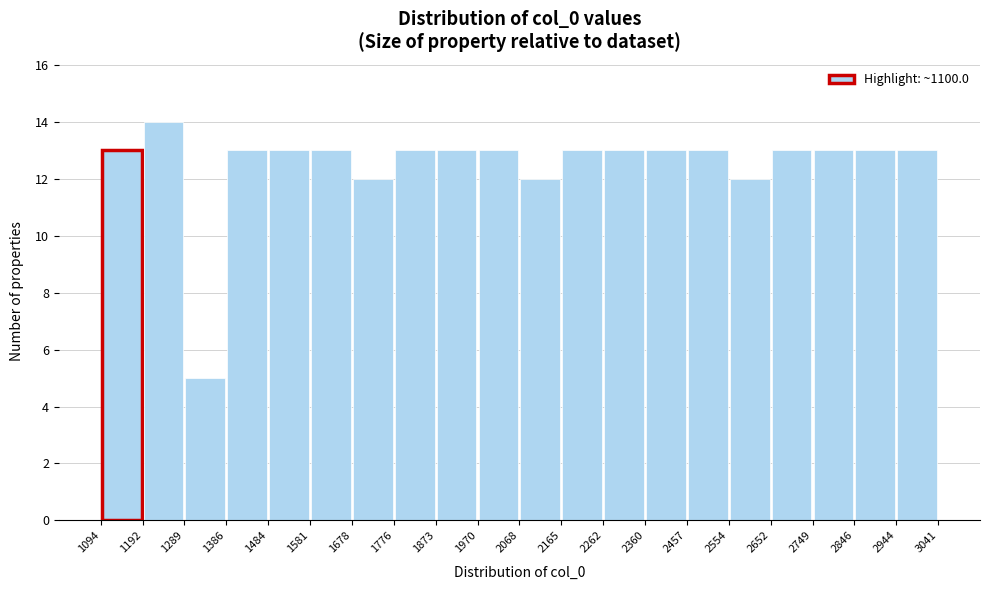

Reading left to right, list every bar in this chart as the range it spans on the x-axis followed by its height. The values are not printed on the chart, so give them approximately, as read against the axis.

1094 to 1192: 13
1192 to 1289: 14
1289 to 1386: 5
1386 to 1484: 13
1484 to 1581: 13
1581 to 1678: 13
1678 to 1776: 12
1776 to 1873: 13
1873 to 1970: 13
1970 to 2068: 13
2068 to 2165: 12
2165 to 2262: 13
2262 to 2360: 13
2360 to 2457: 13
2457 to 2554: 13
2554 to 2652: 12
2652 to 2749: 13
2749 to 2846: 13
2846 to 2944: 13
2944 to 3041: 13